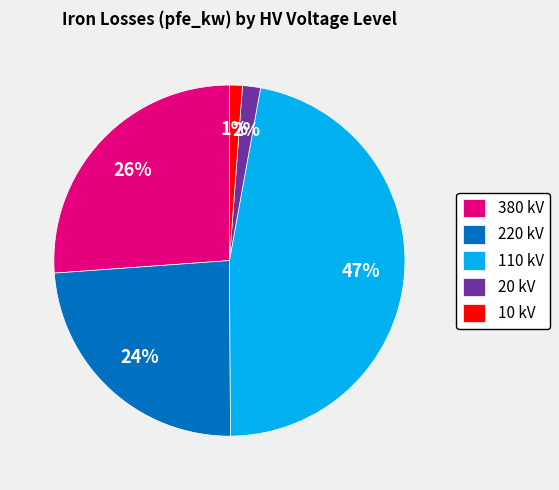

Between 10 kV and 380 kV, which is larger?

380 kV